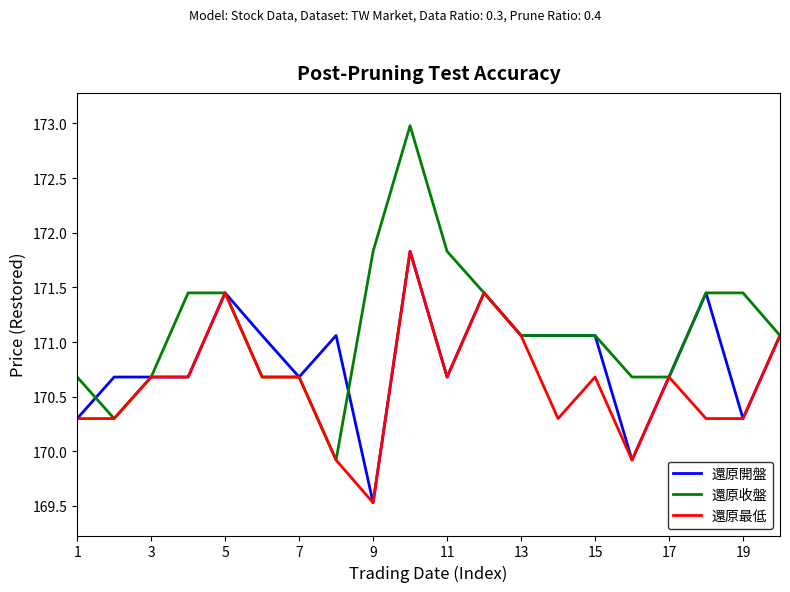

List the series in order of their overall mean, lowest first.

還原最低, 還原開盤, 還原收盤